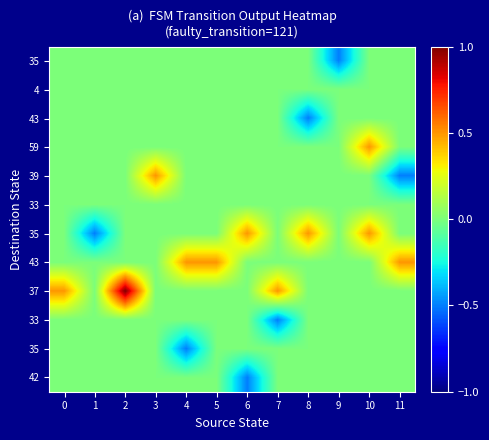

Which label corresponds to the smallest value in the chart?

9